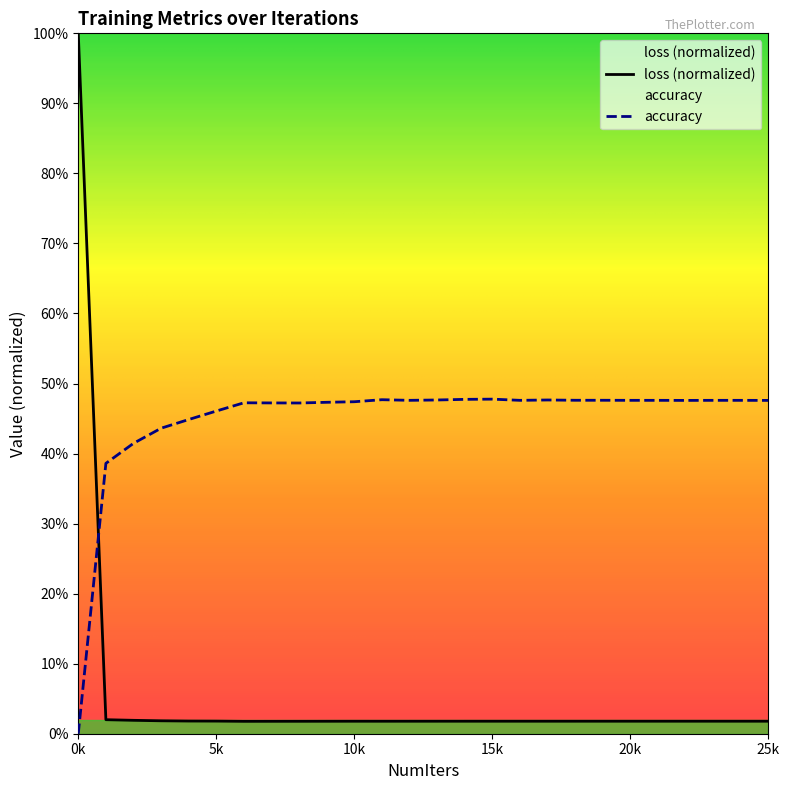

What is the sum of the accuracy values at 25000.0 and 6000.0?

0.9